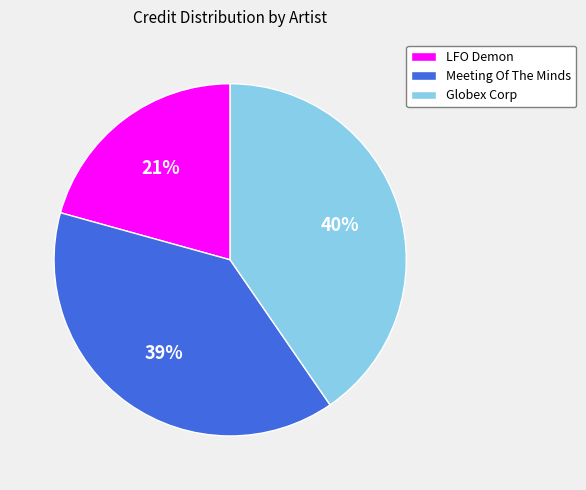

Which has a higher value, Globex Corp or LFO Demon?

Globex Corp